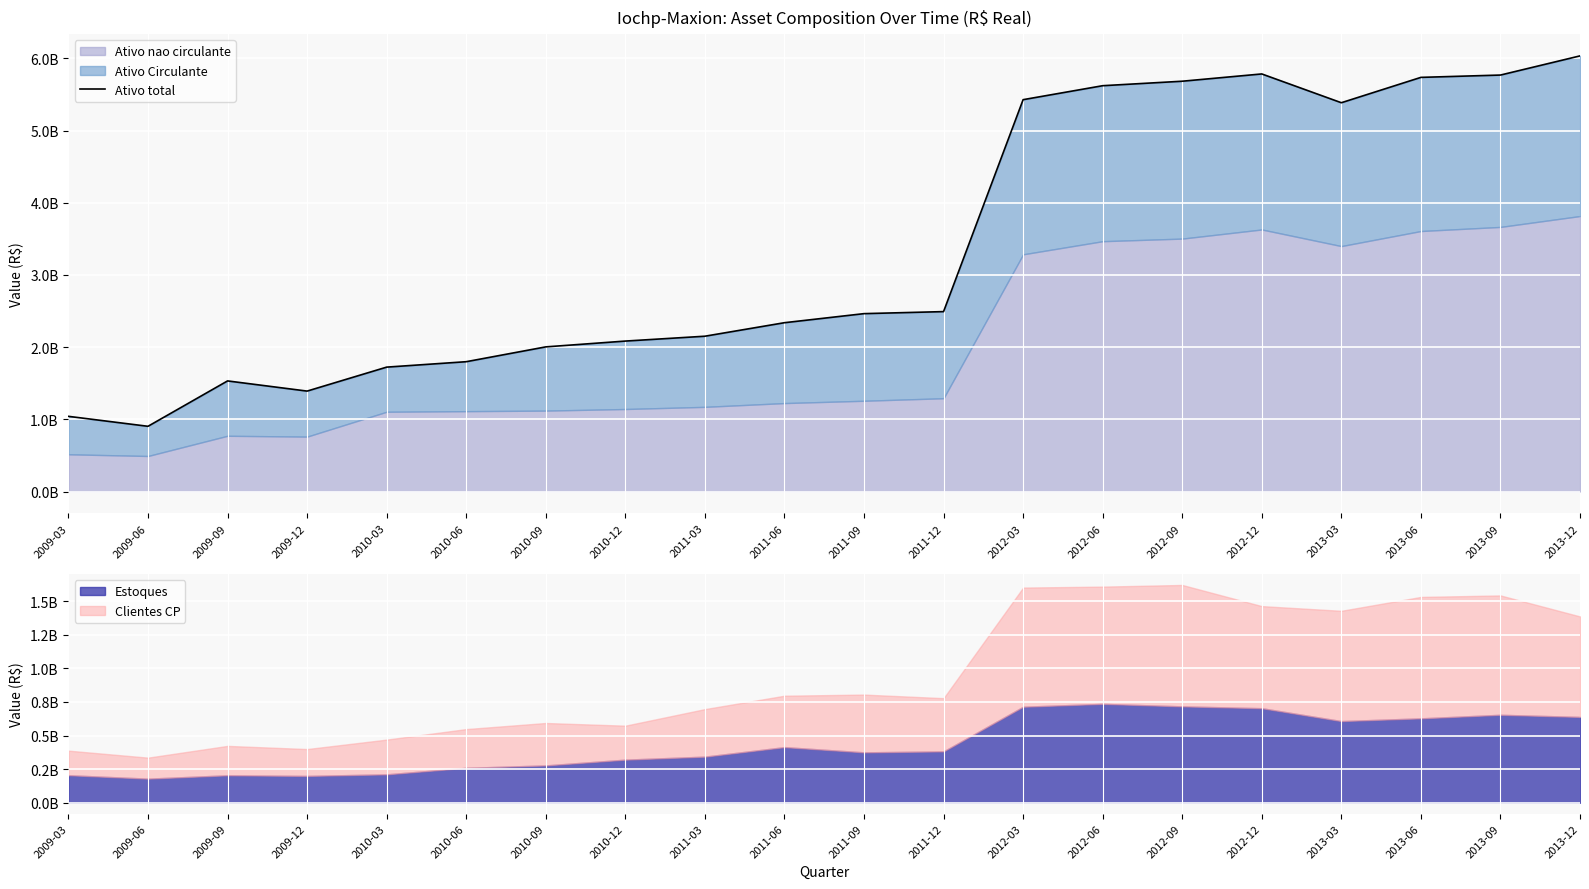

Where is the first local minimum?

2009-06